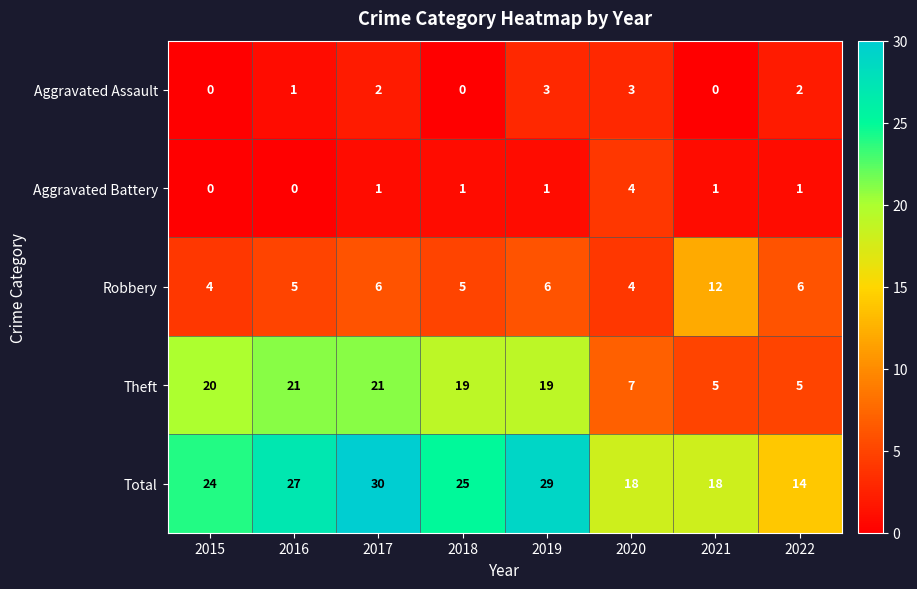

What is the minimum value for Theft?

5